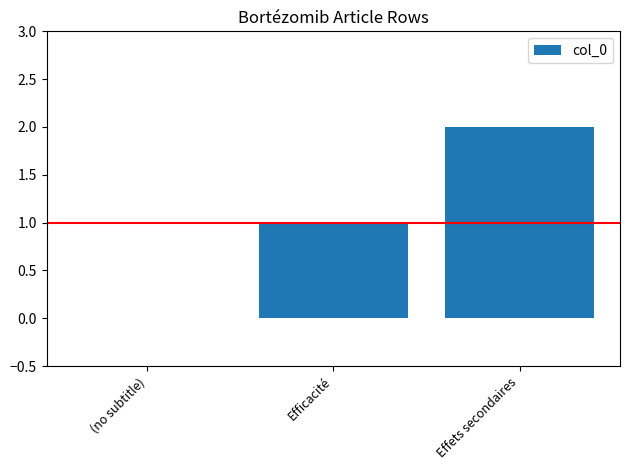

Are the bars horizontal?

No